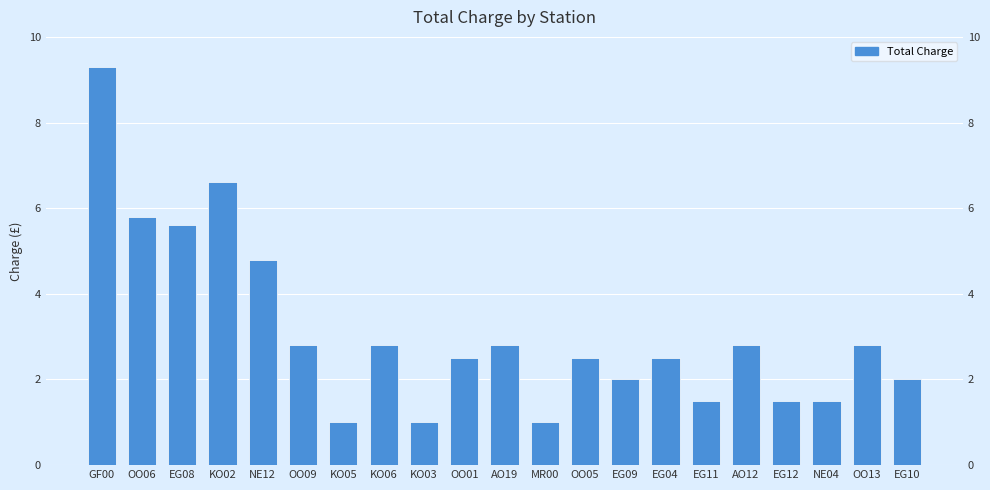

What is the label of the 3rd bar from the left?

EG08